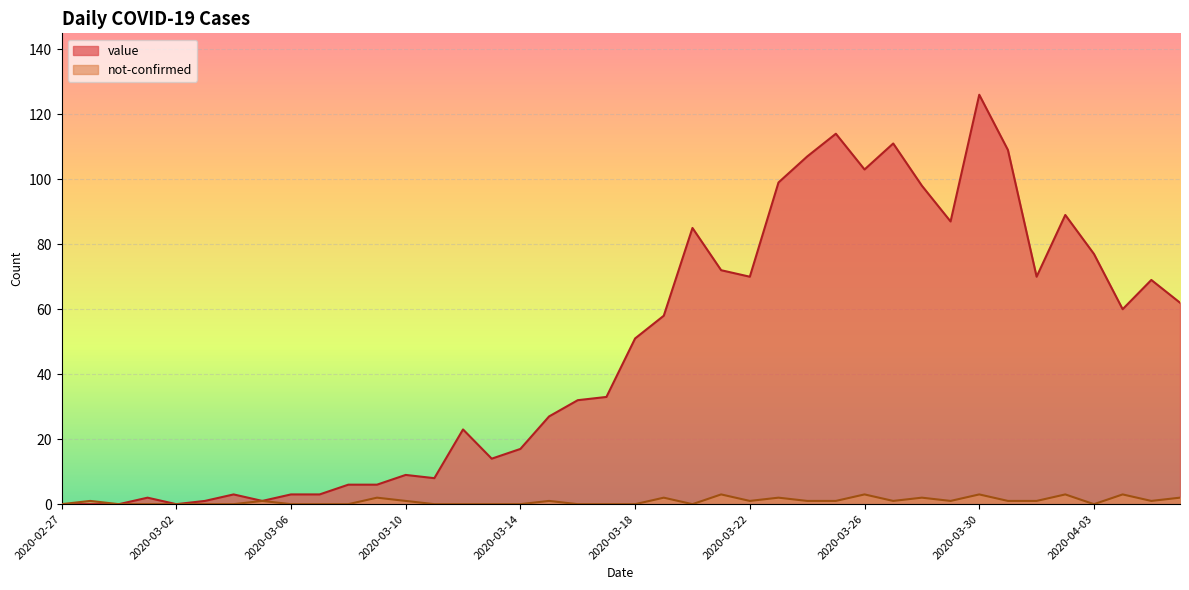

How many lines are shown in the chart?

2